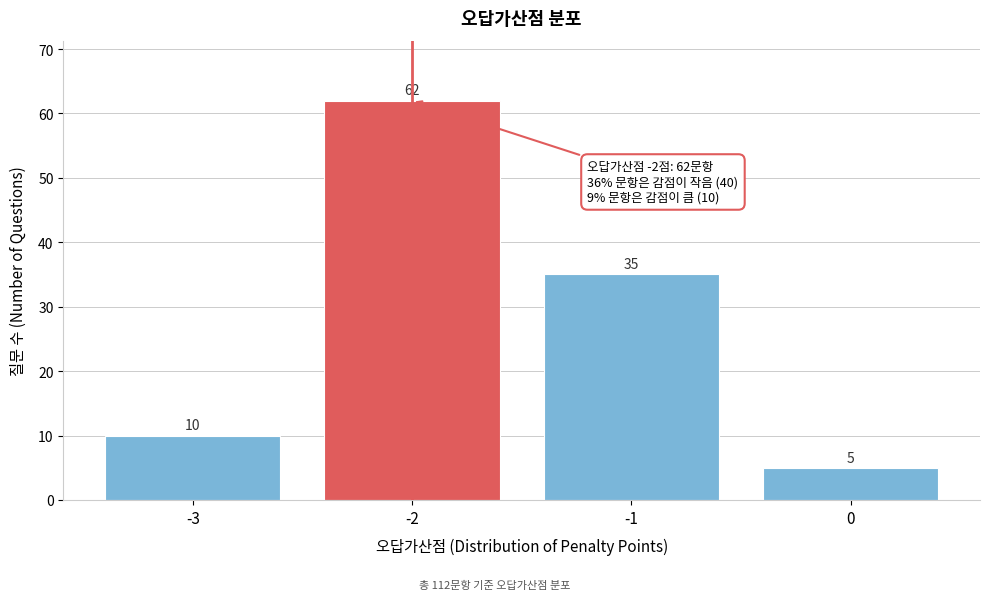

Reading left to right, list all the values displayed in this chart.

-3=10	-2=62	-1=35	0=5